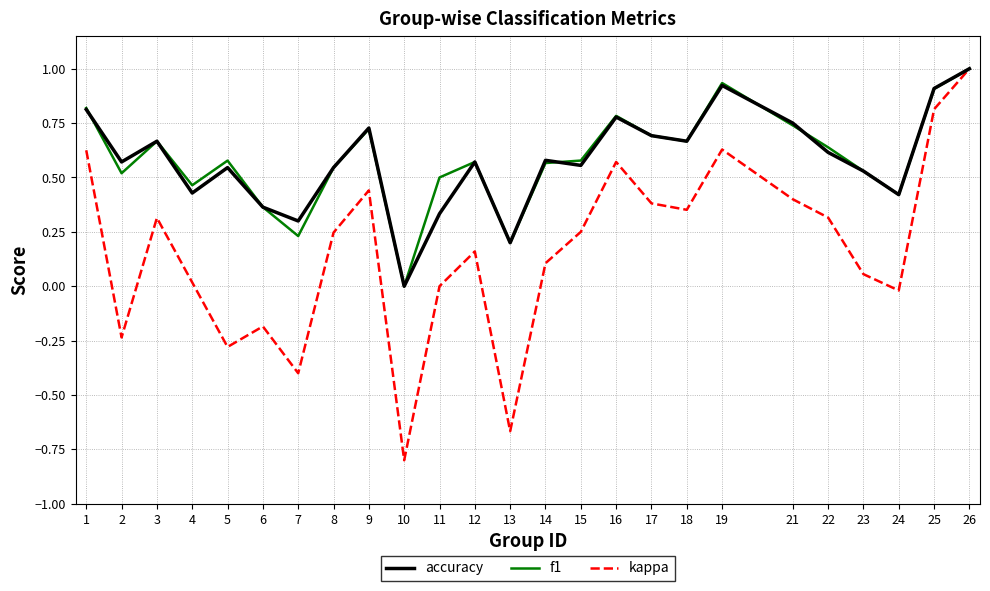

At which category does kappa reach its first local peak?

3